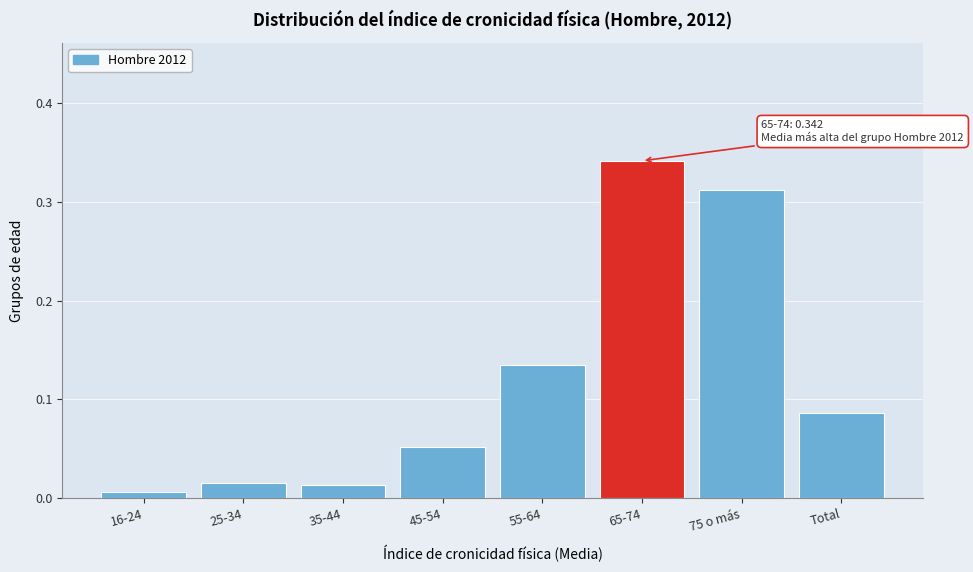

Is it true that the value at 75 o más is 0.6?

False